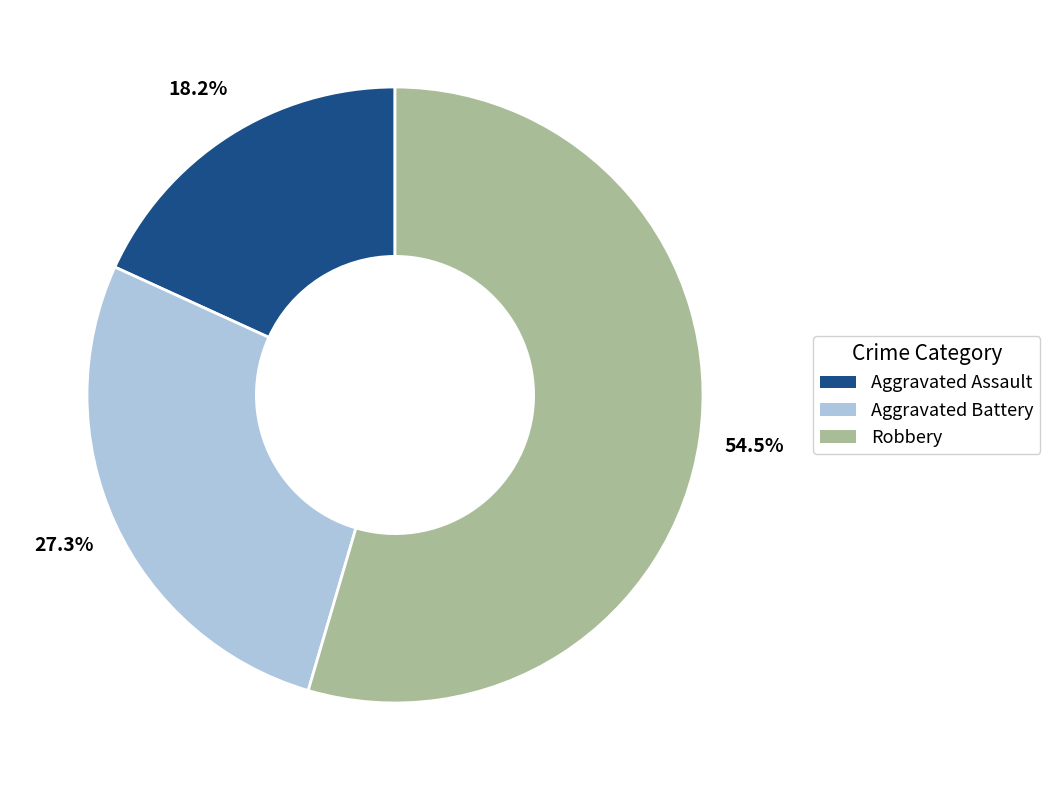

How many segments does this pie chart have?

3